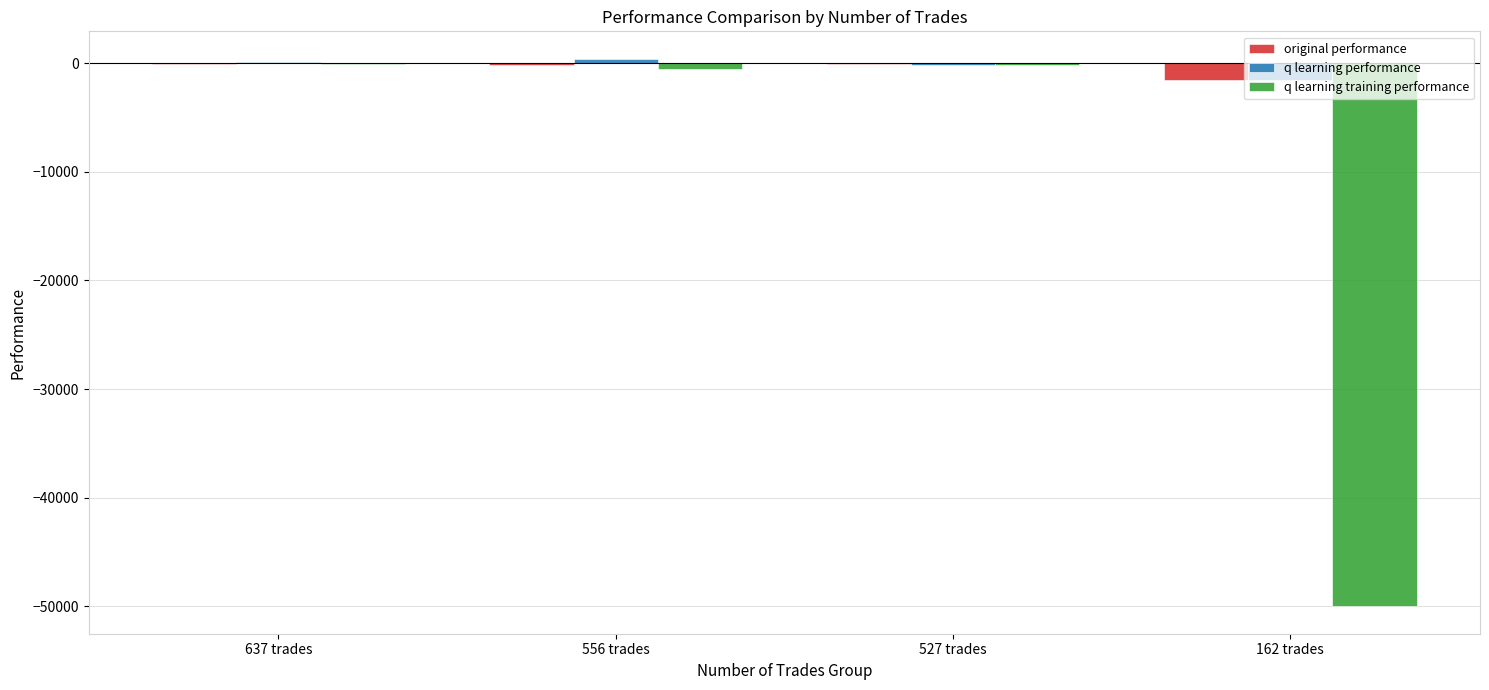

What is the sum of all q learning performance values?

-1277.9